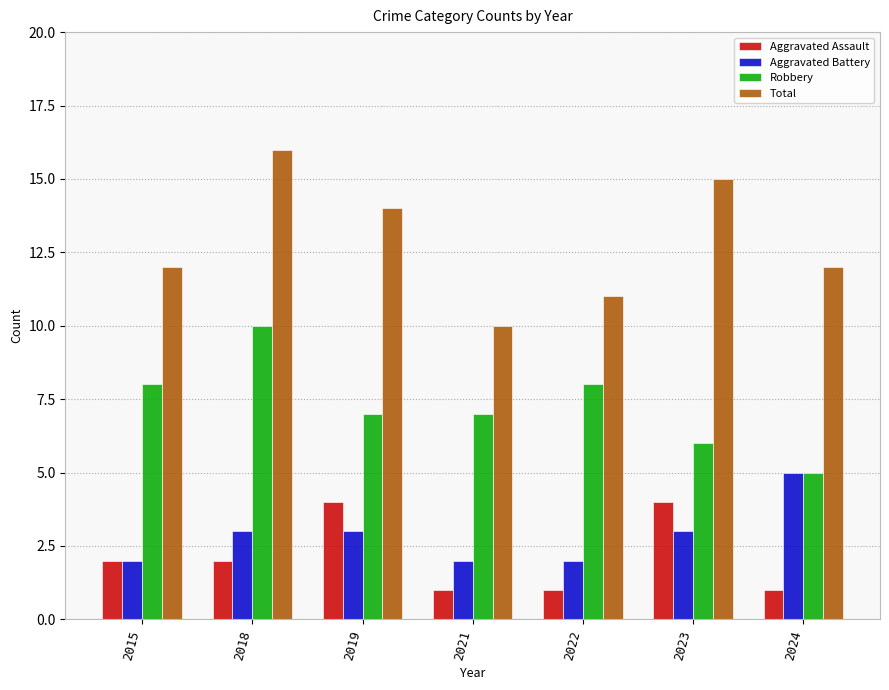

The value of Aggravated Battery at 2023 is 3. True or false?

True